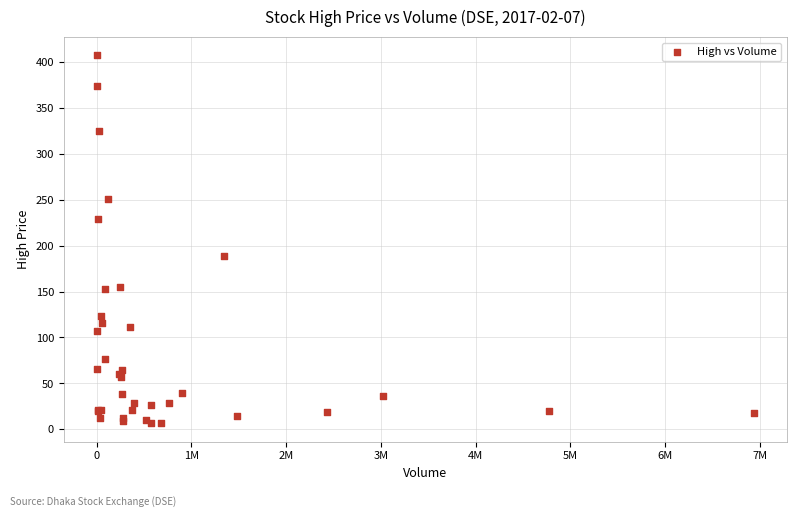

What Y value in the scatter plot is closest to 206?

188.8